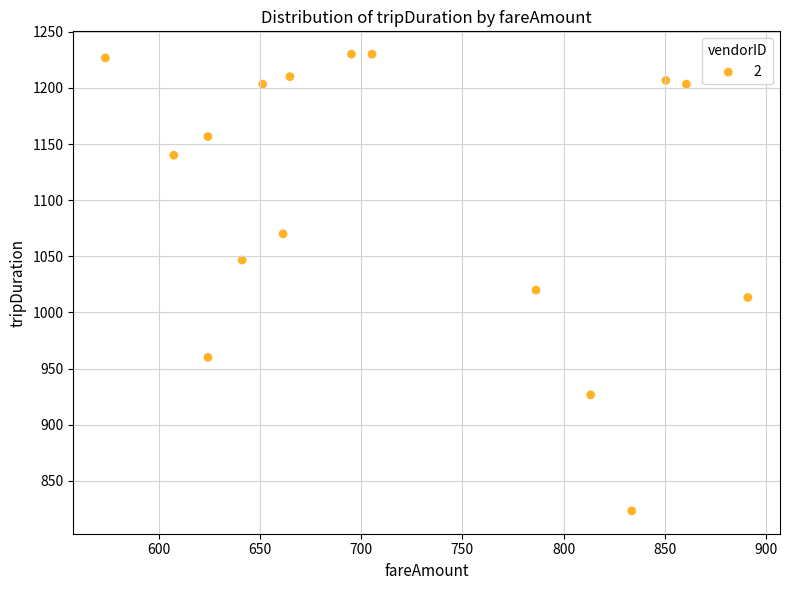

What is the range of X values (max minus min)?

317.2